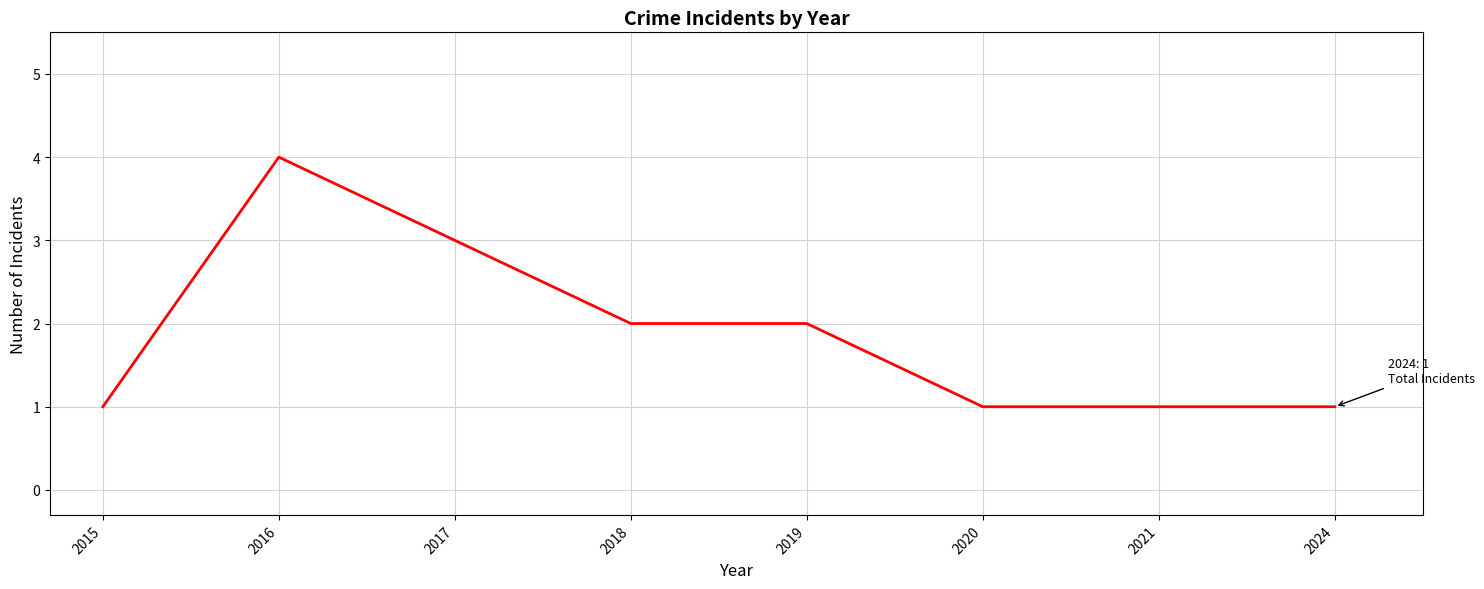

True or false: the data has more than 0 interior local peaks.

True